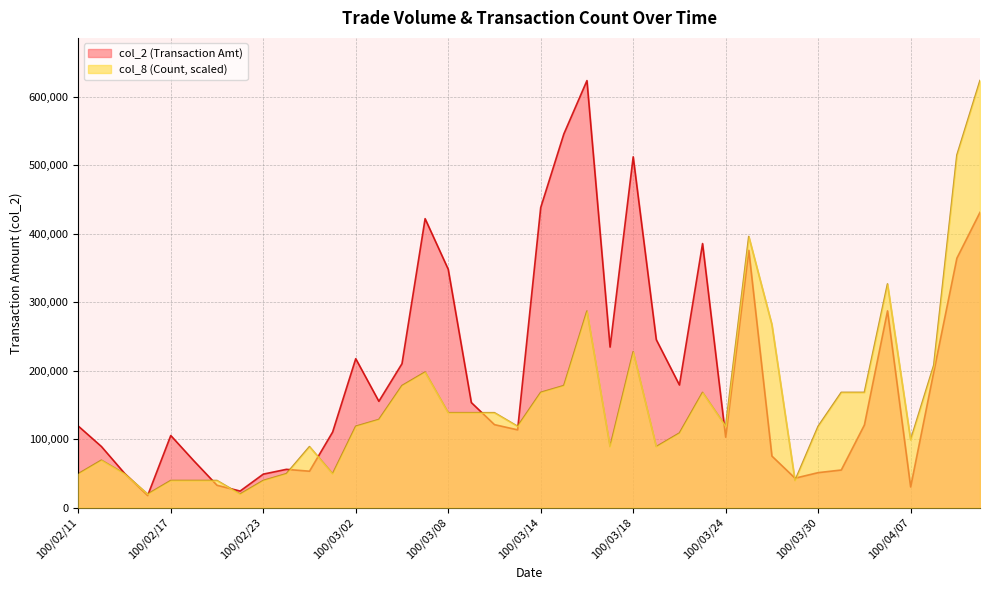

How many times do col_8 and col_2 cross each other?

11